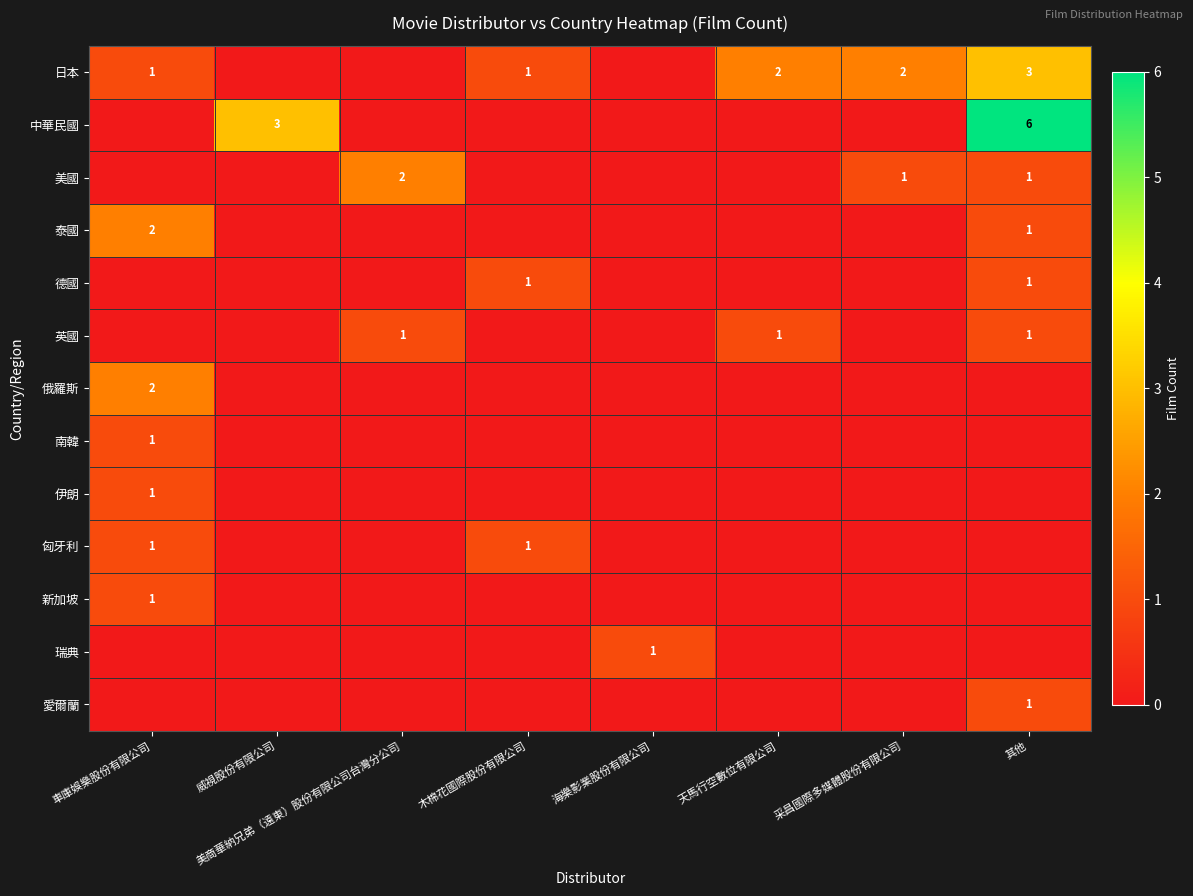

Between 其他 and 美商華納兄弟（遠東）股份有限公司台灣分公司, which is larger?

其他